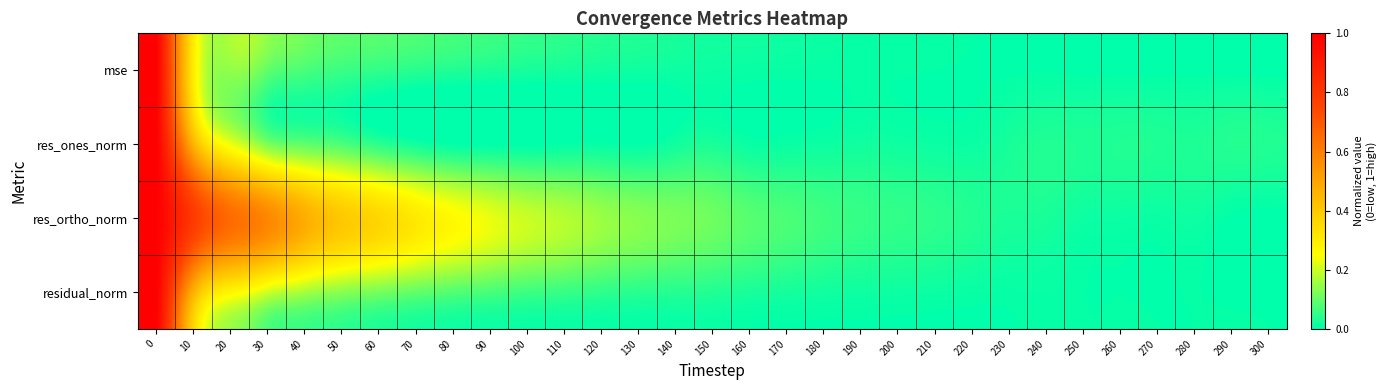

At 280, list the series in order from largest to smallest.

res_ones_norm, res_ortho_norm, residual_norm, mse